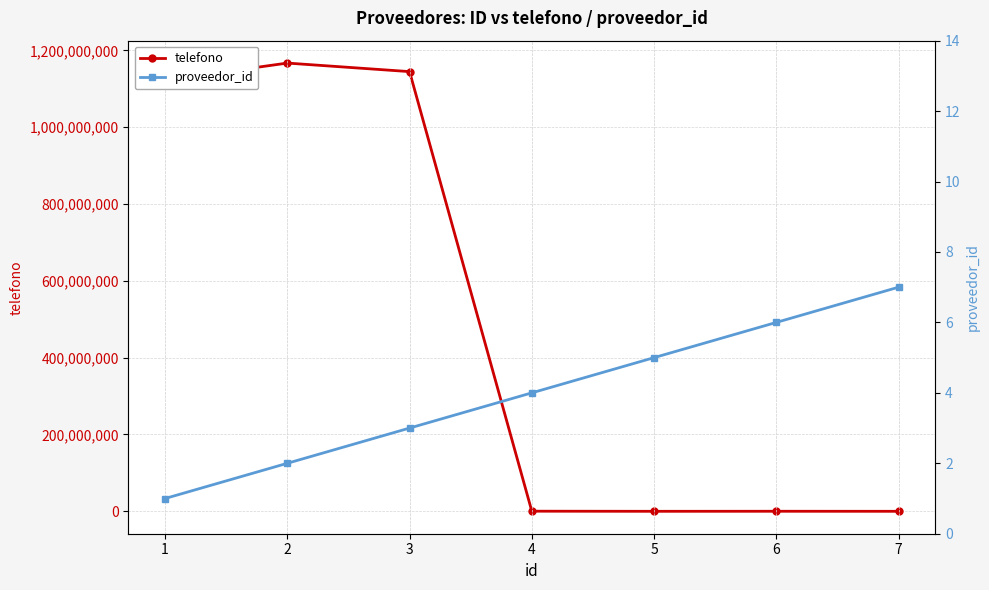

True or false: proveedor_id has more than 0 interior local peaks.

False